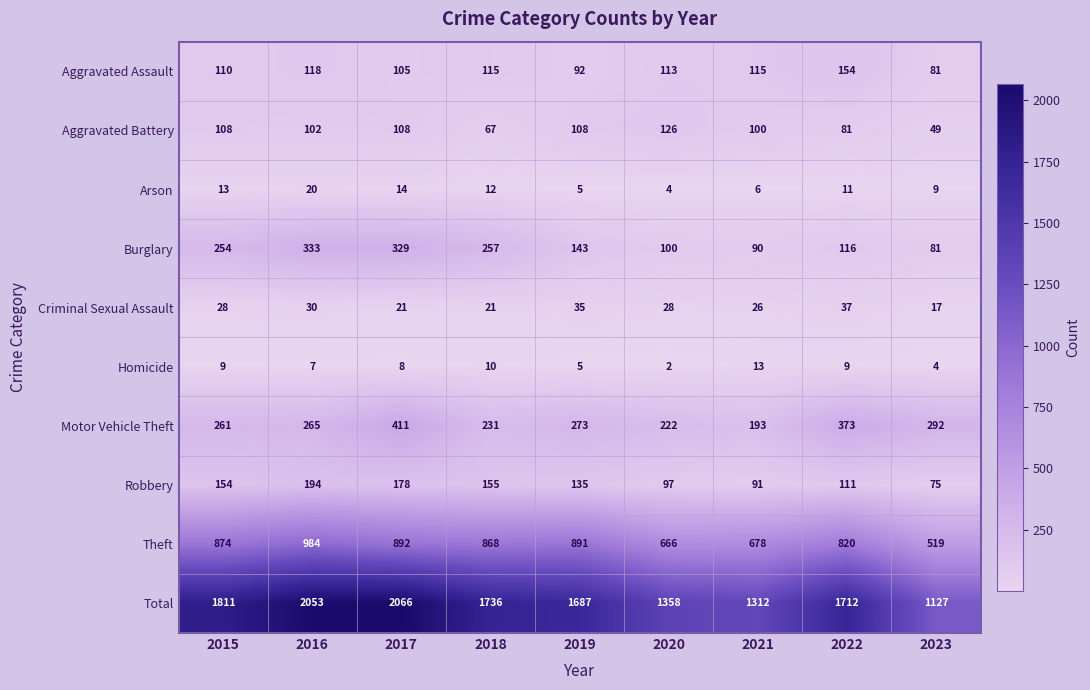

True or false: Homicide has a value of 12 at 2016.

False